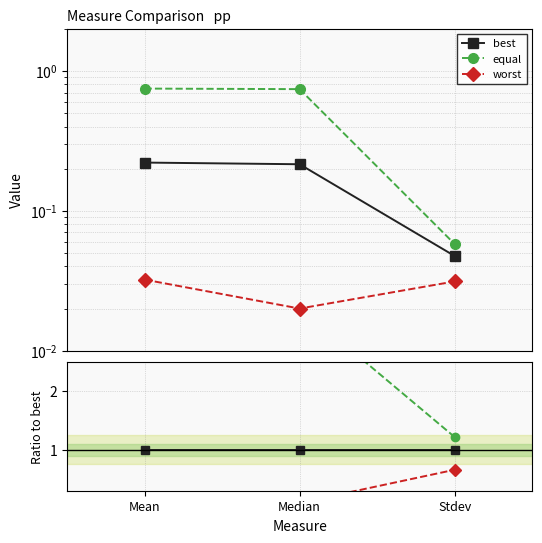

At which label does best reach its peak?

Mean